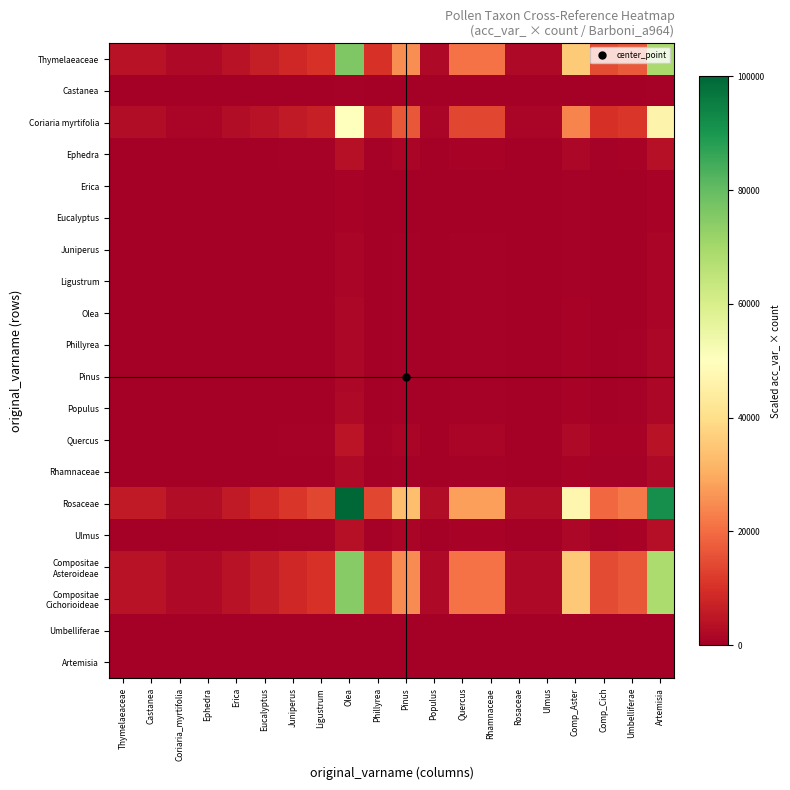

Which label corresponds to the largest value in the chart?

Olea